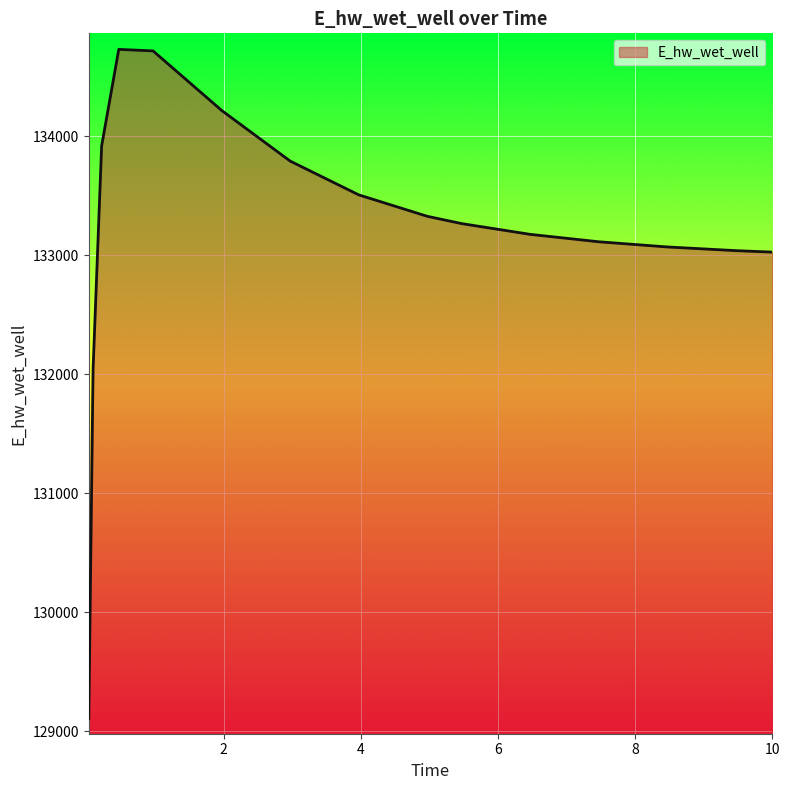

What is the maximum value shown in the chart?

134728.9